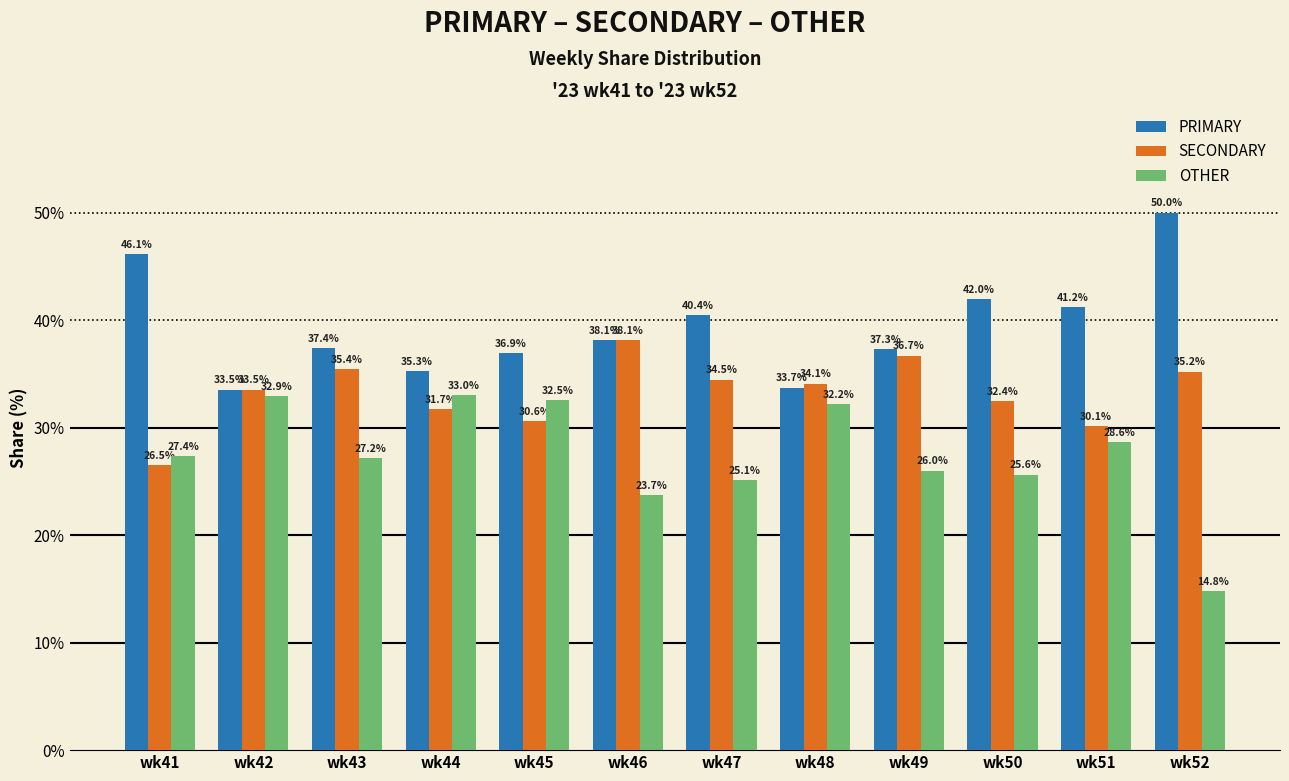

How many data points in OTHER are less than 27?

5